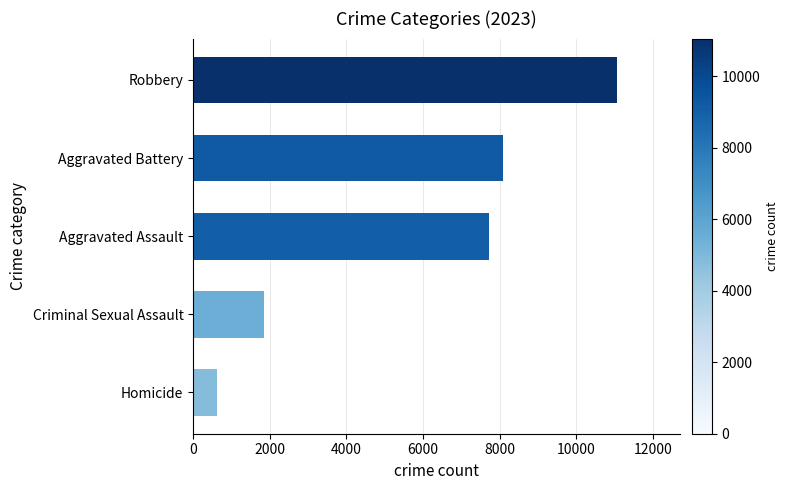

Rank the categories by value from highest to lowest.

Robbery, Aggravated Battery, Aggravated Assault, Criminal Sexual Assault, Homicide